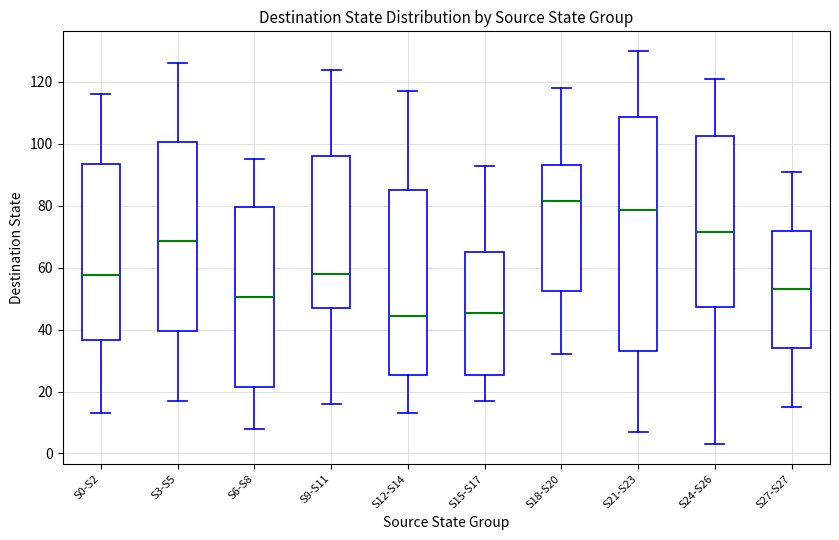

Where does the lower whisker of the box for S21-S23 end on the y-axis? The values are not printed on the chart, so give them approximately, as read against the axis.

8